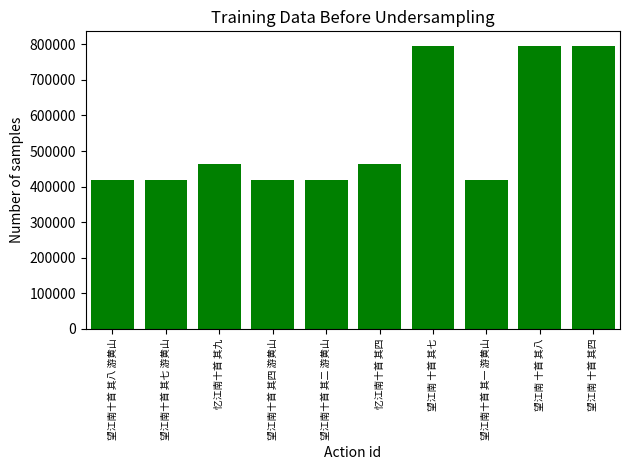

What is the sum of all values?

5411486